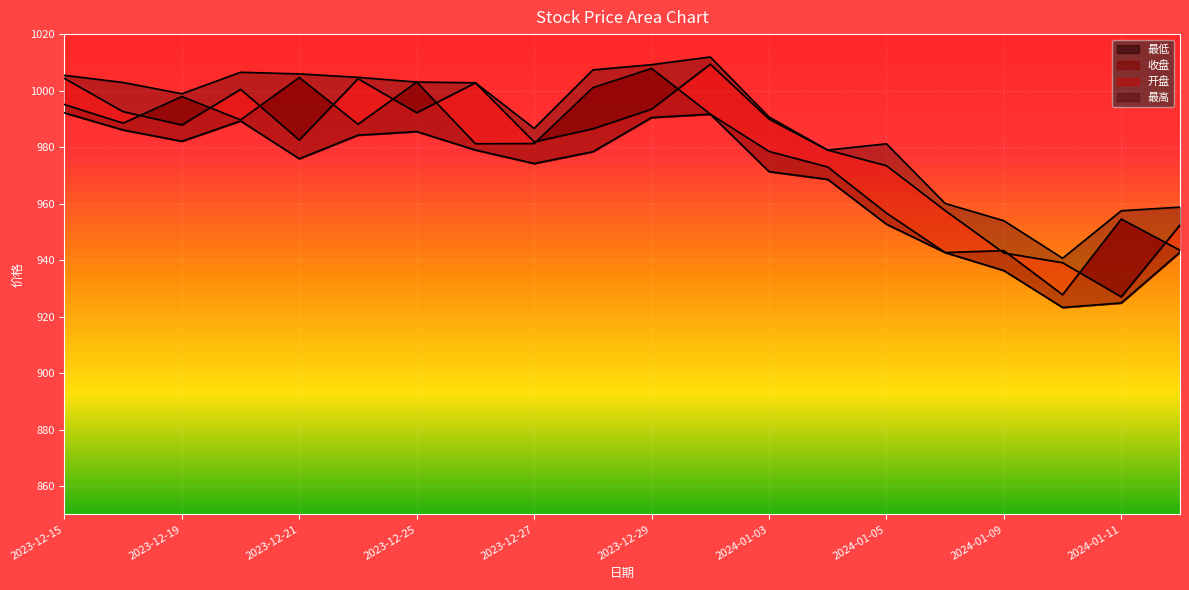

What is the value of the 最高 point at the 18th from the left?

940.7